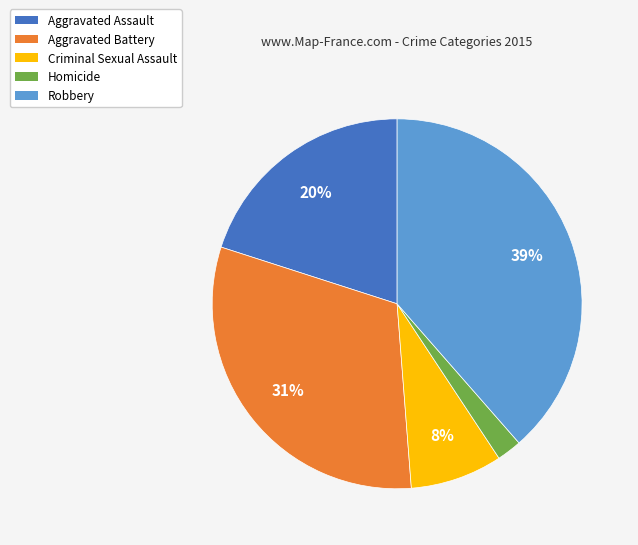

To the nearest percent, what portion does Aggravated Assault represent?

20%